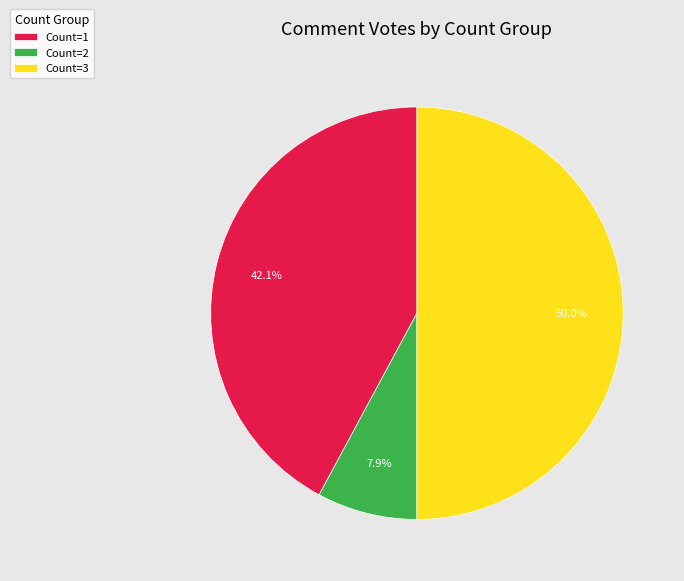

Which category has the smallest portion of the pie?

Count=2